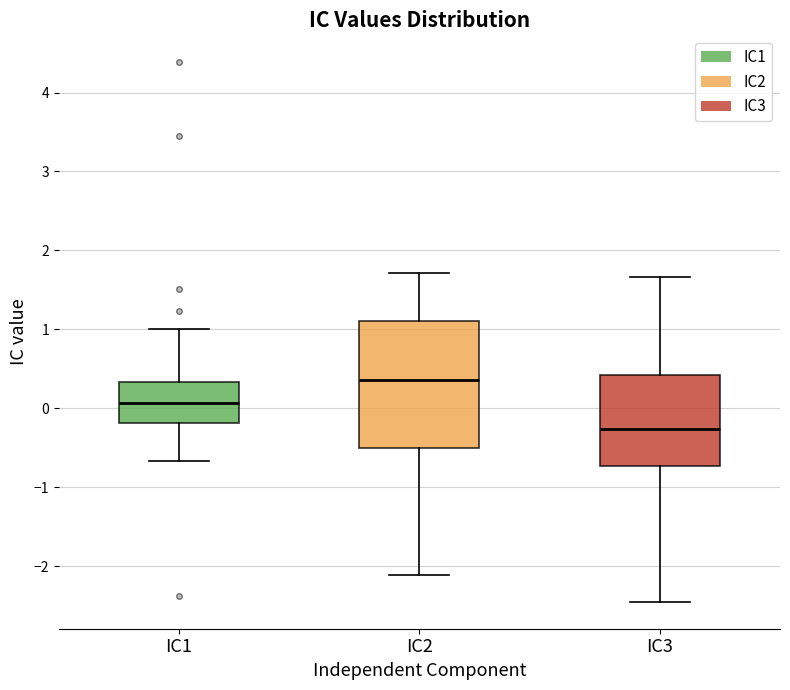

Reading left to right, transcribe this box plot: for each box, give where its median line is, the range the box spans, and where its two whiskers end, as read against the y-axis. The values are not printed on the chart, so give them approximately, as read against the axis.

IC1: median 0.1, box -0.2 to 0.3, whiskers -0.7 to 1.0
IC2: median 0.4, box -0.5 to 1.1, whiskers -2.1 to 1.7
IC3: median -0.3, box -0.7 to 0.4, whiskers -2.4 to 1.7